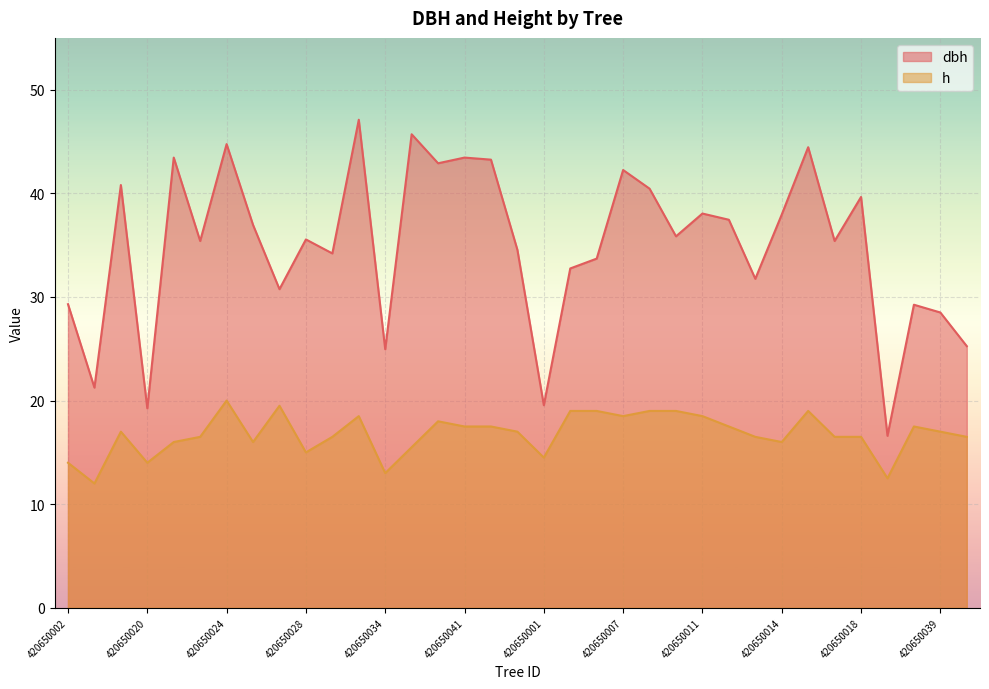

What is the difference between the maximum and minimum values in the dbh series?

30.5